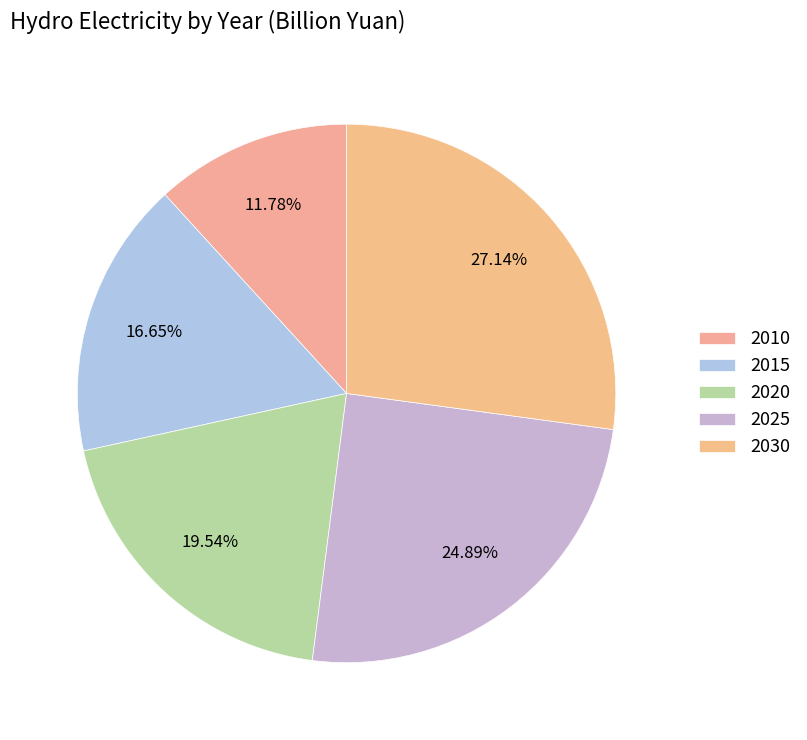

What is the largest slice in the pie chart?

2030